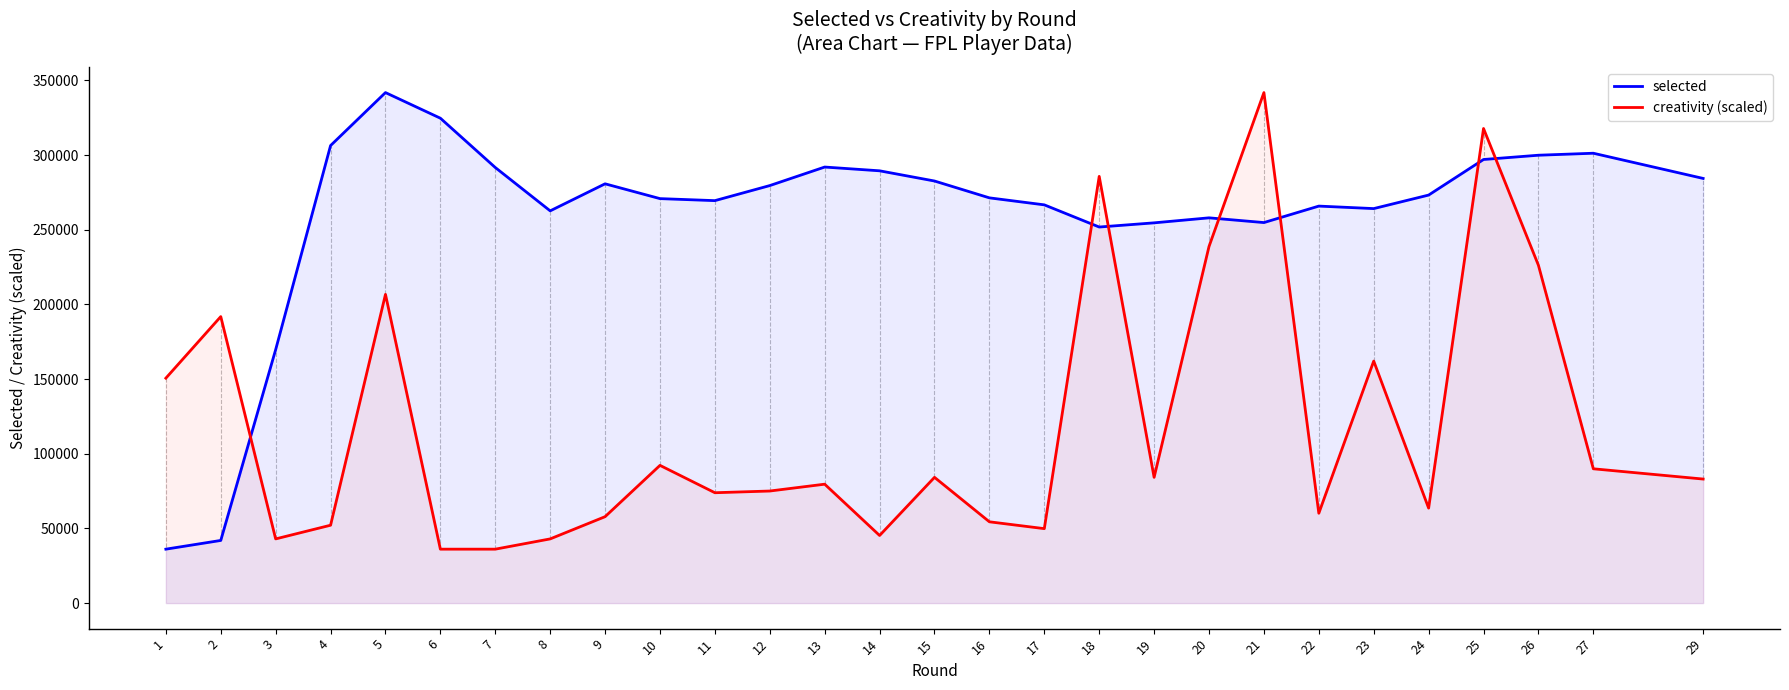

True or false: selected has more than 2 interior local peaks.

True